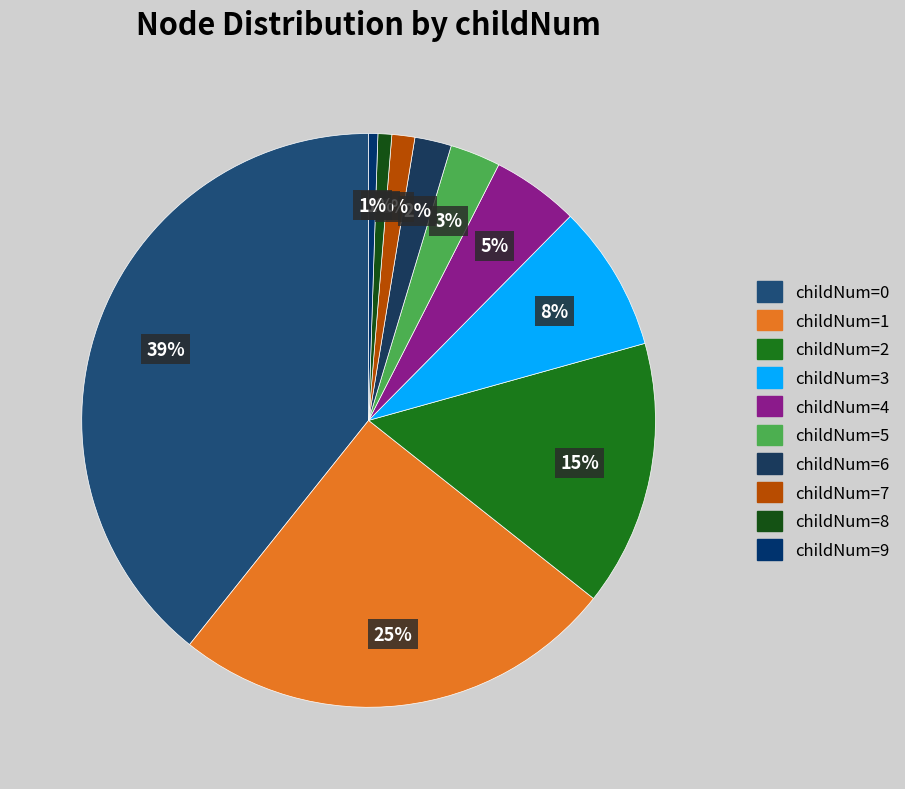

How many slices are in this pie chart?

10